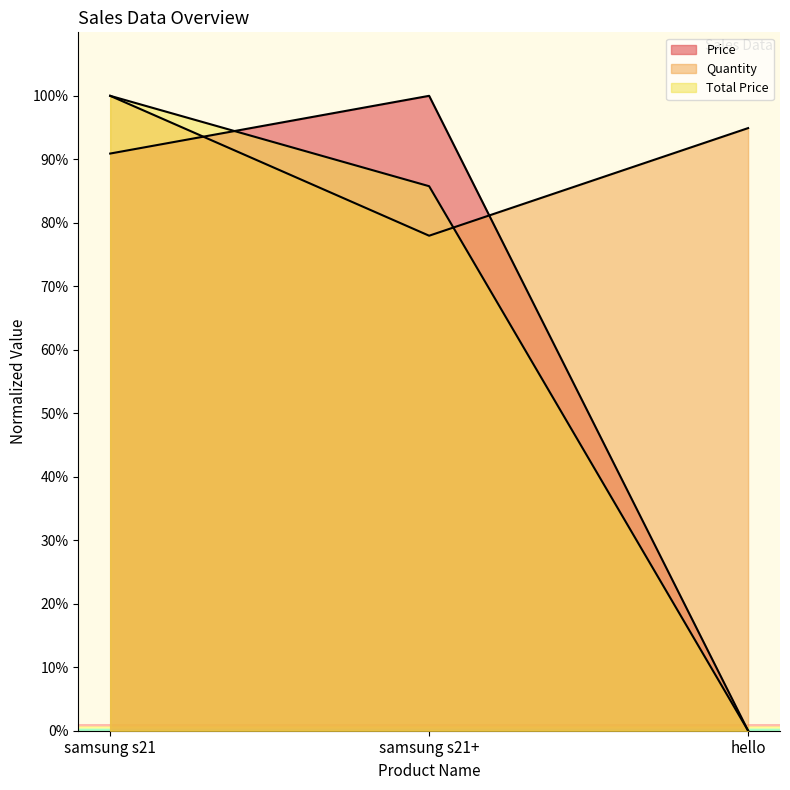

Rank the series at samsung s21 from highest to lowest value.

Quantity, Total Price, Price